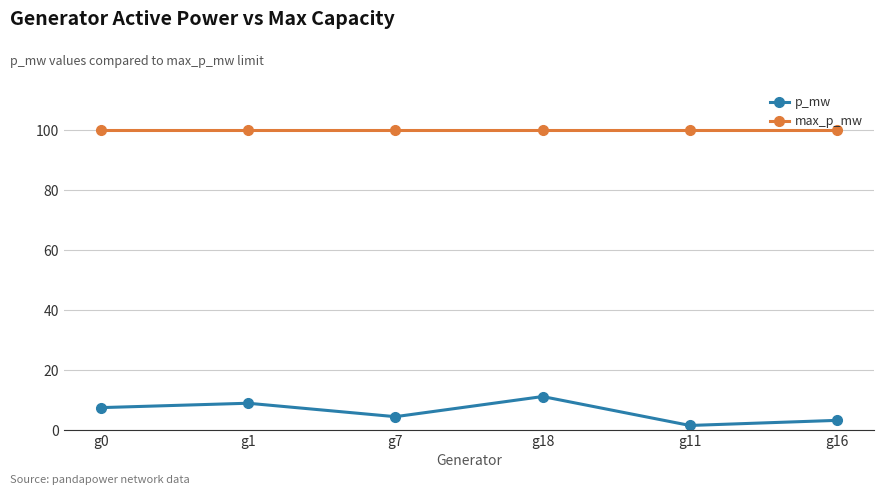

What is the highest value of the p_mw series?

11.2